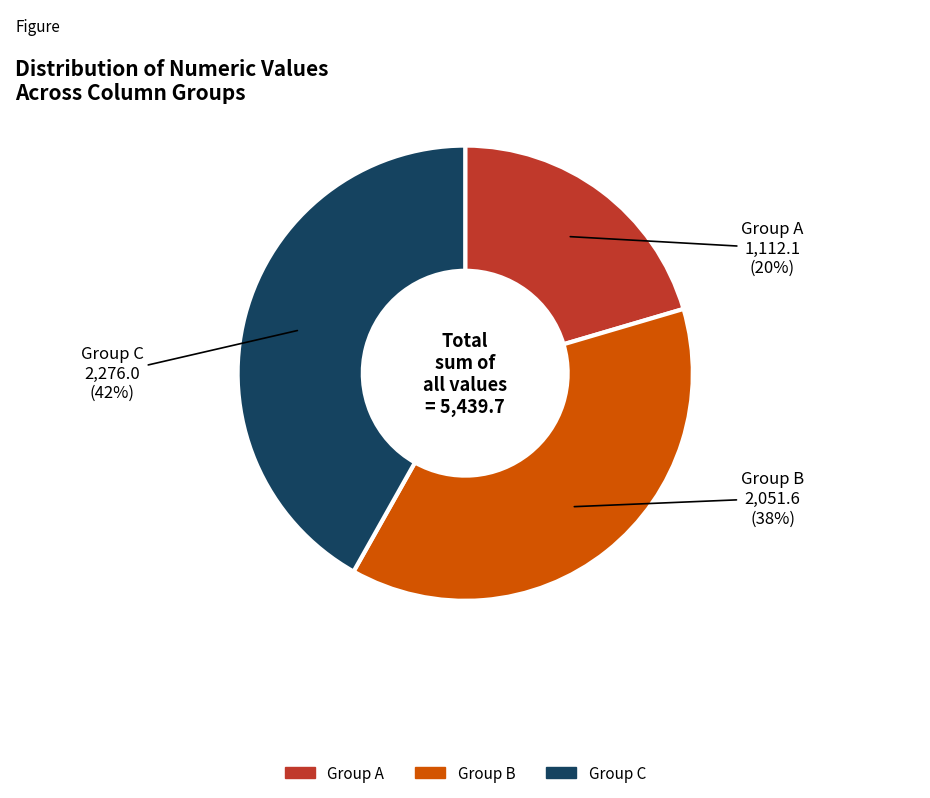

Rank the categories by value from lowest to highest.

Group A, Group B, Group C